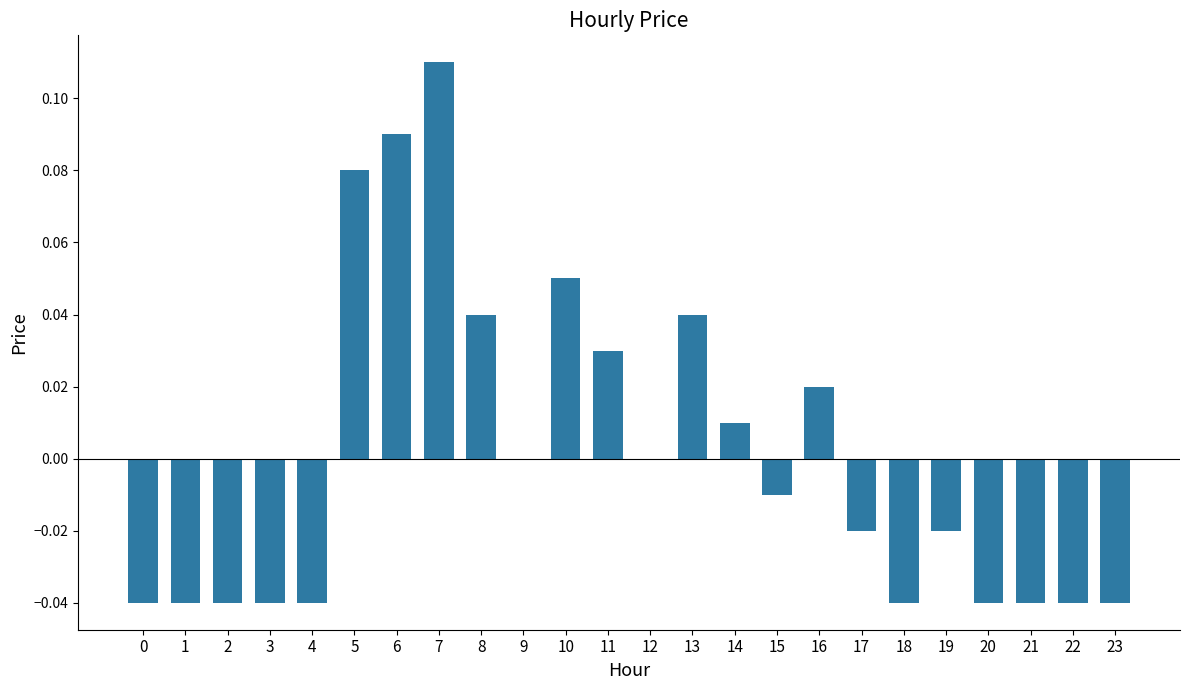

Does the chart contain stacked bars?

No